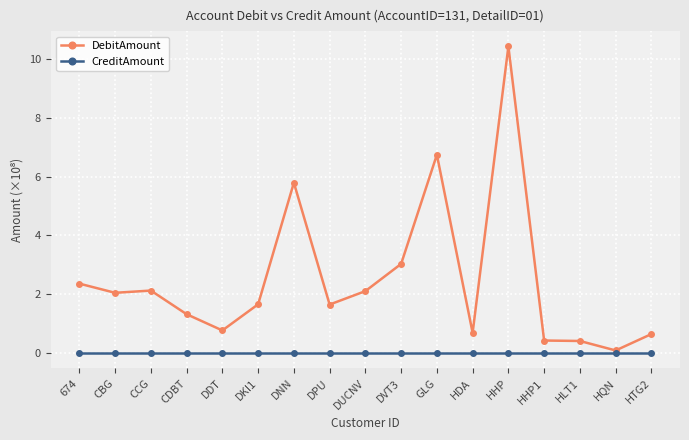

What is the difference between the maximum and minimum values in the DebitAmount series?

10.3